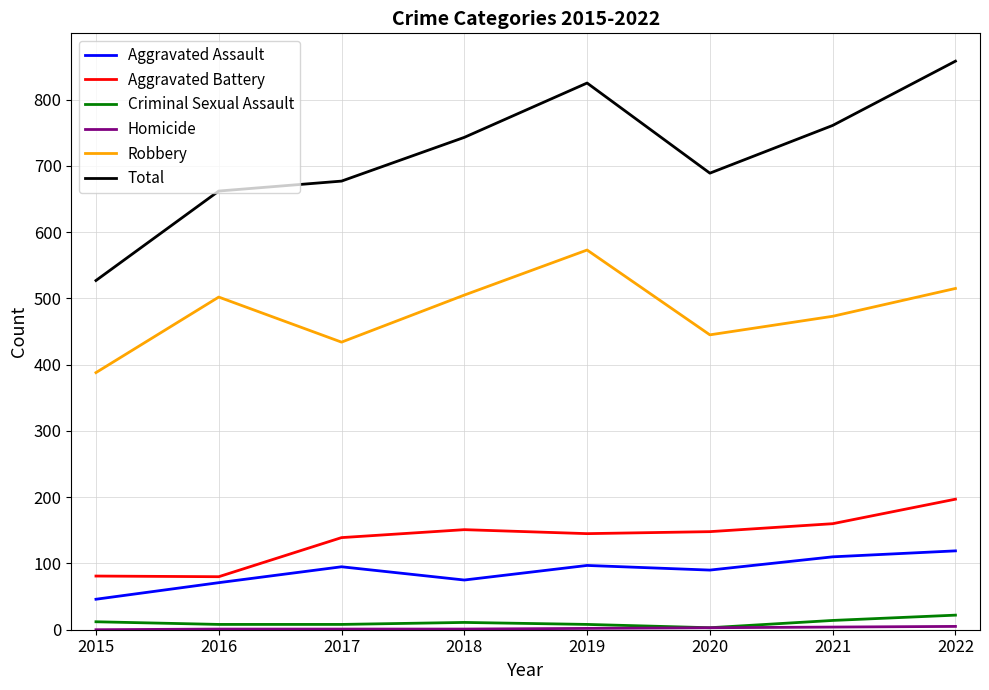

Which series has the largest total across all categories?

Total